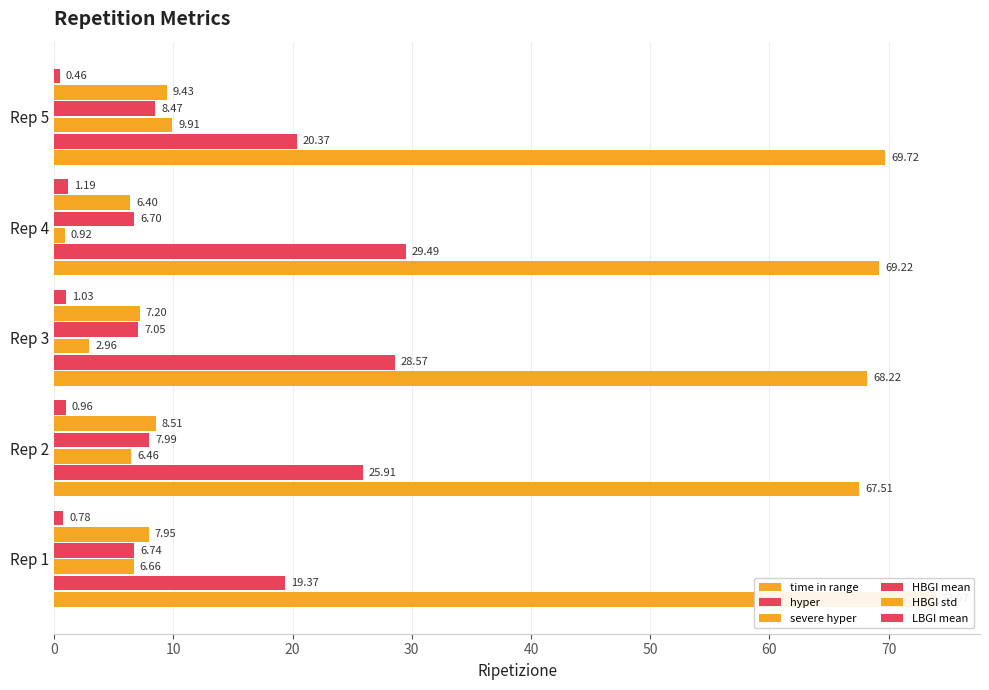

Which series has the largest total across all categories?

time in range